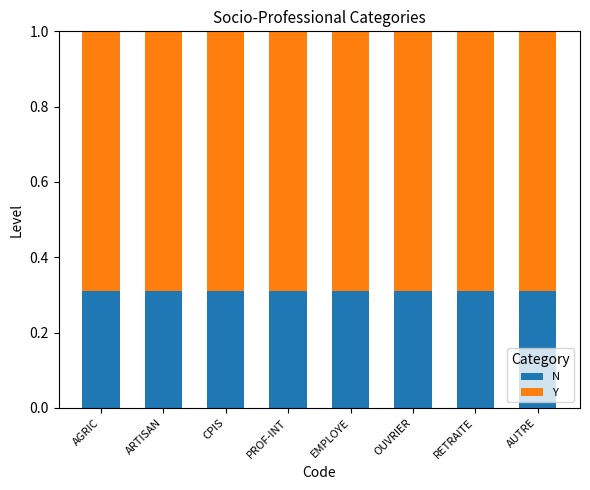

The N series shows 0.2 at RETRAITE. True or false?

False